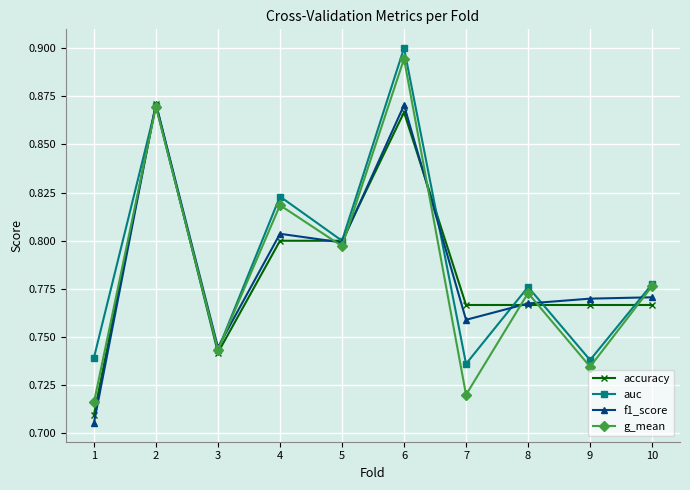

Which category has the highest value across all series?

6